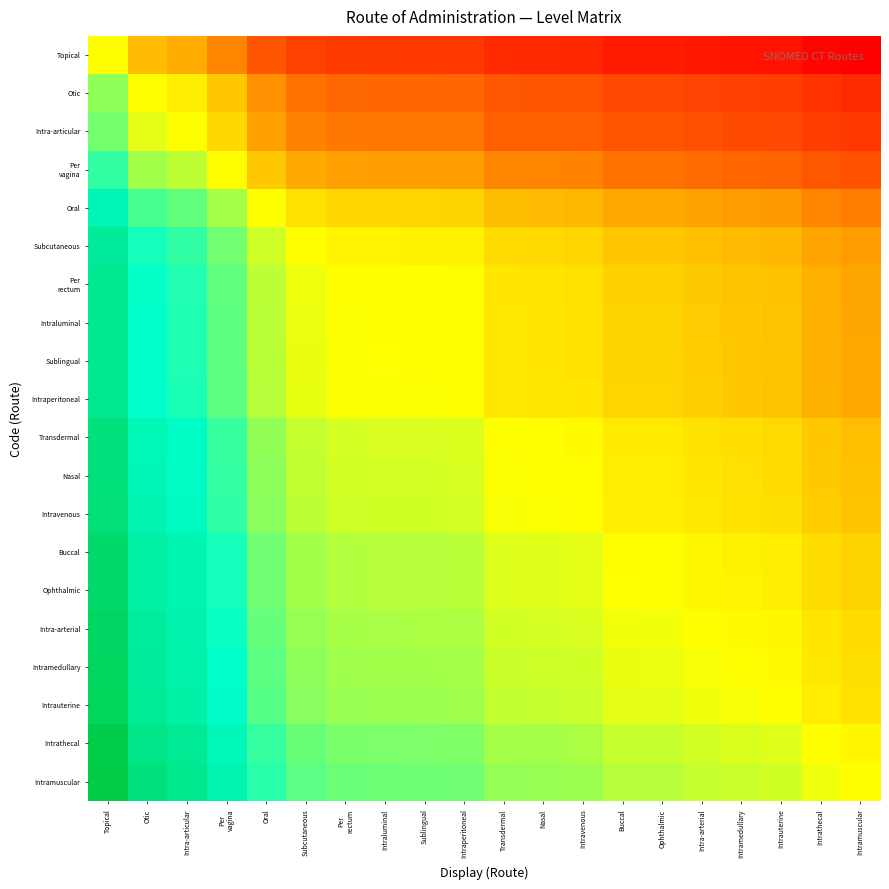

How many series are shown in this chart?

20